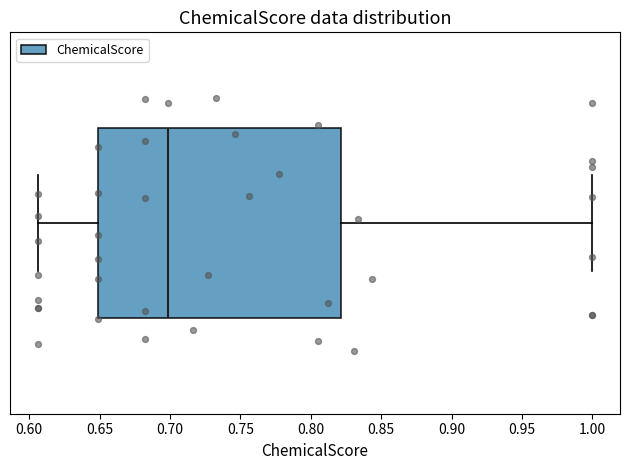

Read this box plot against the x-axis: the position of the median line, the range covered by the box, and the ends of both whiskers. The values are not printed on the chart, so give them approximately, as read against the axis.

median 0.700, box 0.650 to 0.820, whiskers 0.605 to 1.000